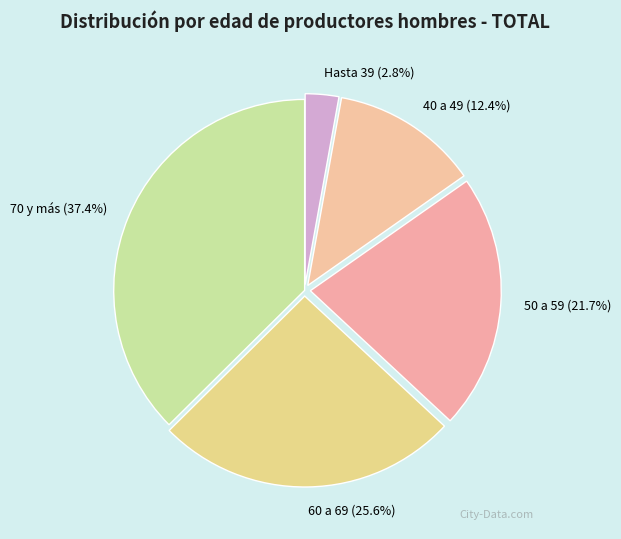

Does 50 a 59 represent more than half of the total?

No